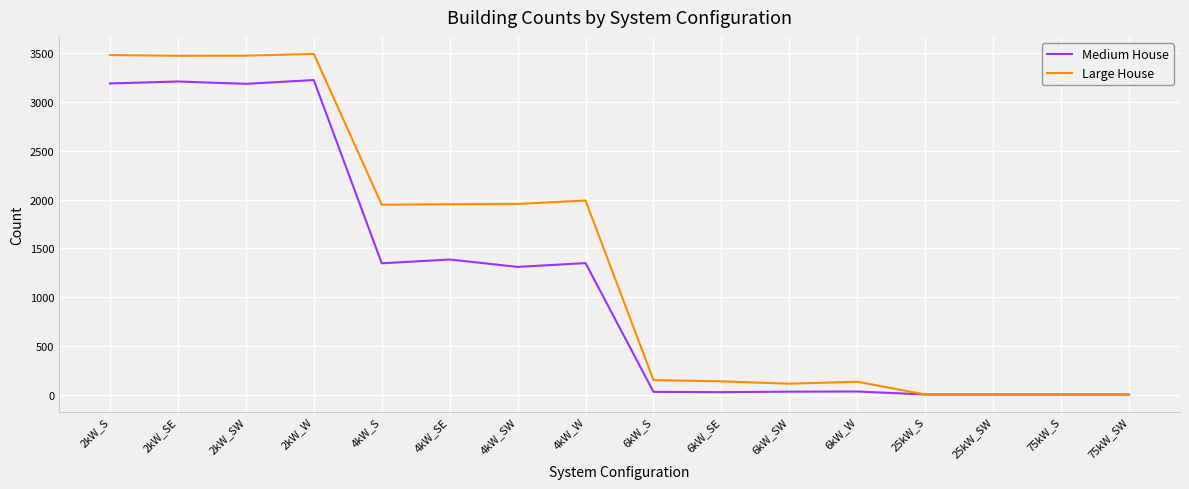

What is the maximum value for Medium House?

3226